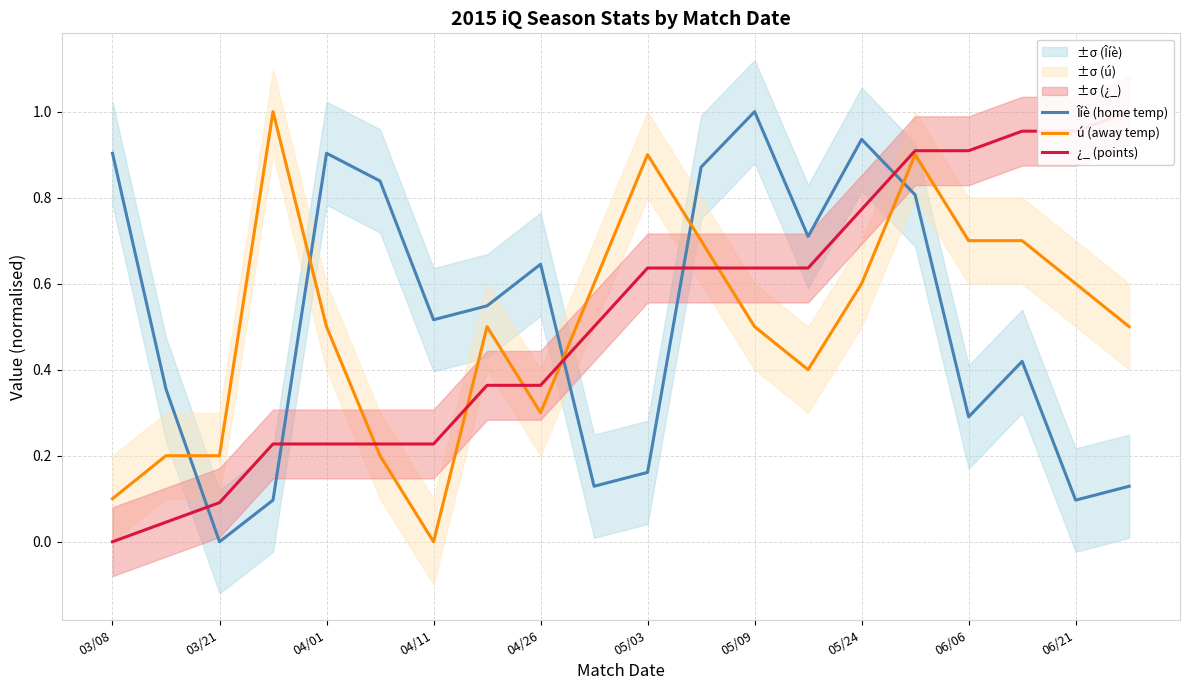

After their last crossing, which series has the higher values: Îíè (home temp) or ú (away temp)?

ú (away temp)